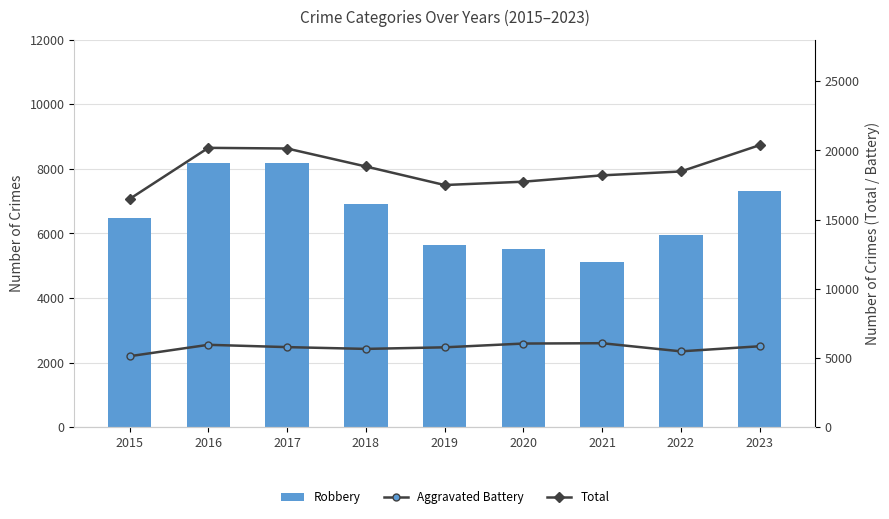

At which category does the chart reach its peak across all series?

2023